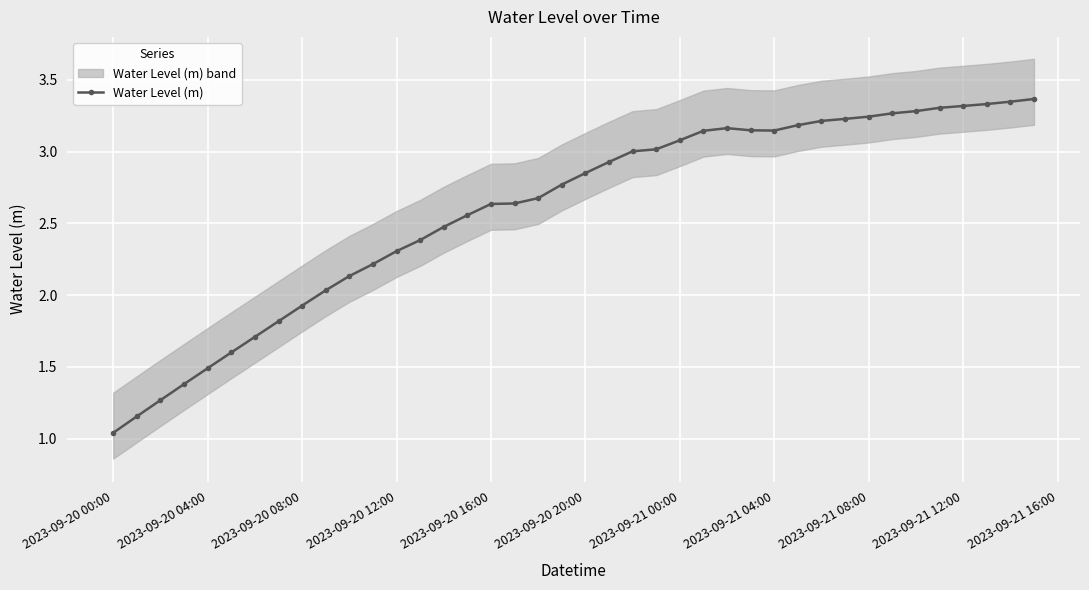

The Water Level (m) series shows 3.3 at 2023-09-21 12:00. True or false?

True